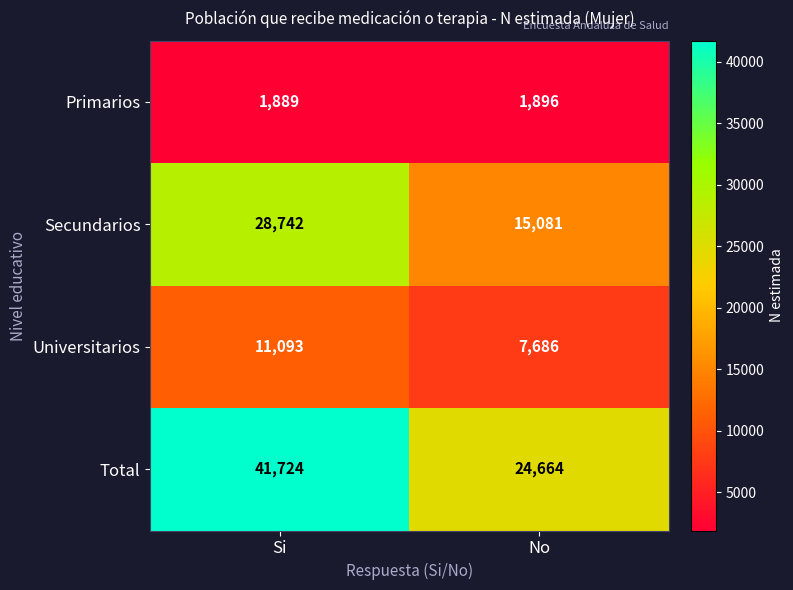

The Universitarios series shows 2964 at Si. True or false?

False